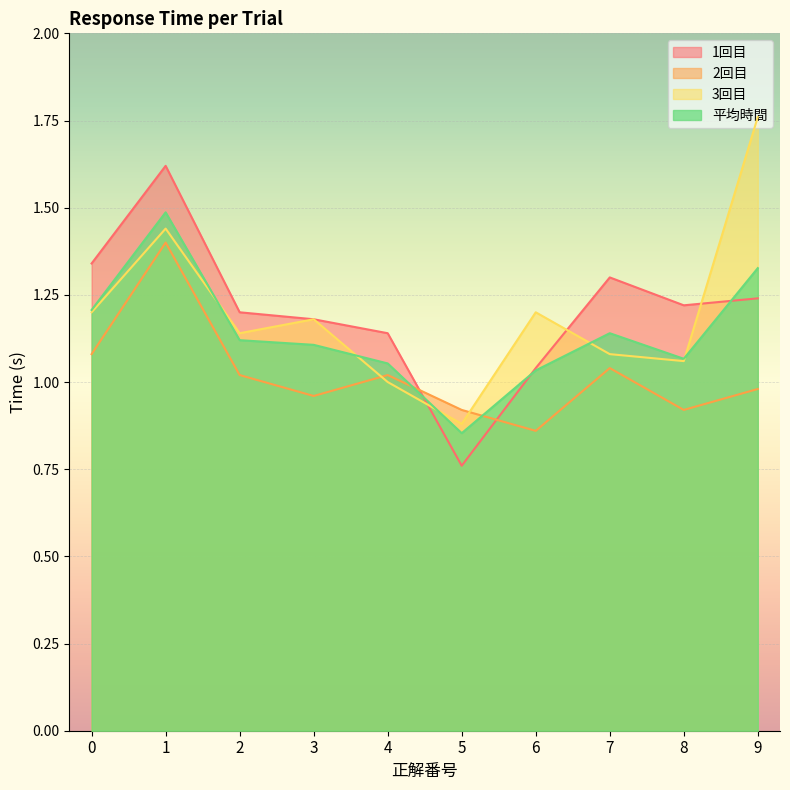

How many data points in 2回目 are less than 1?

5